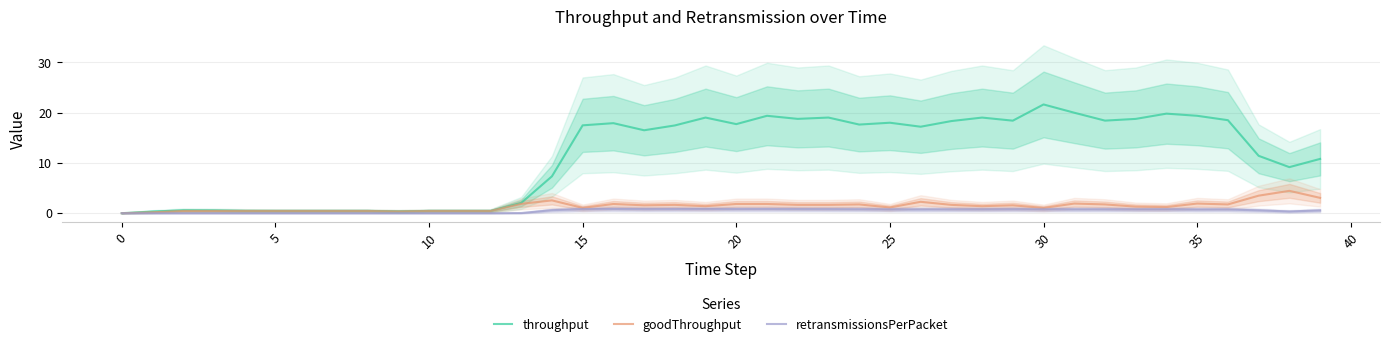

Reading left to right, what are all the values shown in this chart?

throughput: 0.0	0.3	0.6	0.5	0.5	0.4	0.4	0.4	0.4	0.4	0.4	0.4	0.4	2.0	7.3	17.5	17.9	16.5	17.5	19.0	17.7	19.4	18.8	19.0	17.6	18.0	17.2	18.3	19.0	18.4	21.6	20.0	18.4	18.8	19.8	19.4	18.5	11.4	9.2	10.8
goodThroughput: 0.0	0.2	0.4	0.4	0.4	0.4	0.4	0.4	0.4	0.3	0.4	0.4	0.4	1.9	2.5	1.1	1.8	1.6	1.7	1.4	1.8	1.8	1.7	1.7	1.7	1.1	2.3	1.7	1.4	1.6	1.0	1.9	1.7	1.3	1.2	1.9	1.7	3.5	4.4	3.1
retransmissionsPerPacket: 0.0	0.0	0.0	0.0	0.0	0.0	0.0	0.0	0.0	0.0	0.0	0.0	0.0	0.0	0.6	0.8	0.8	0.8	0.8	0.8	0.8	0.8	0.8	0.8	0.8	0.7	0.7	0.8	0.7	0.8	0.8	0.8	0.8	0.7	0.8	0.7	0.7	0.6	0.3	0.5